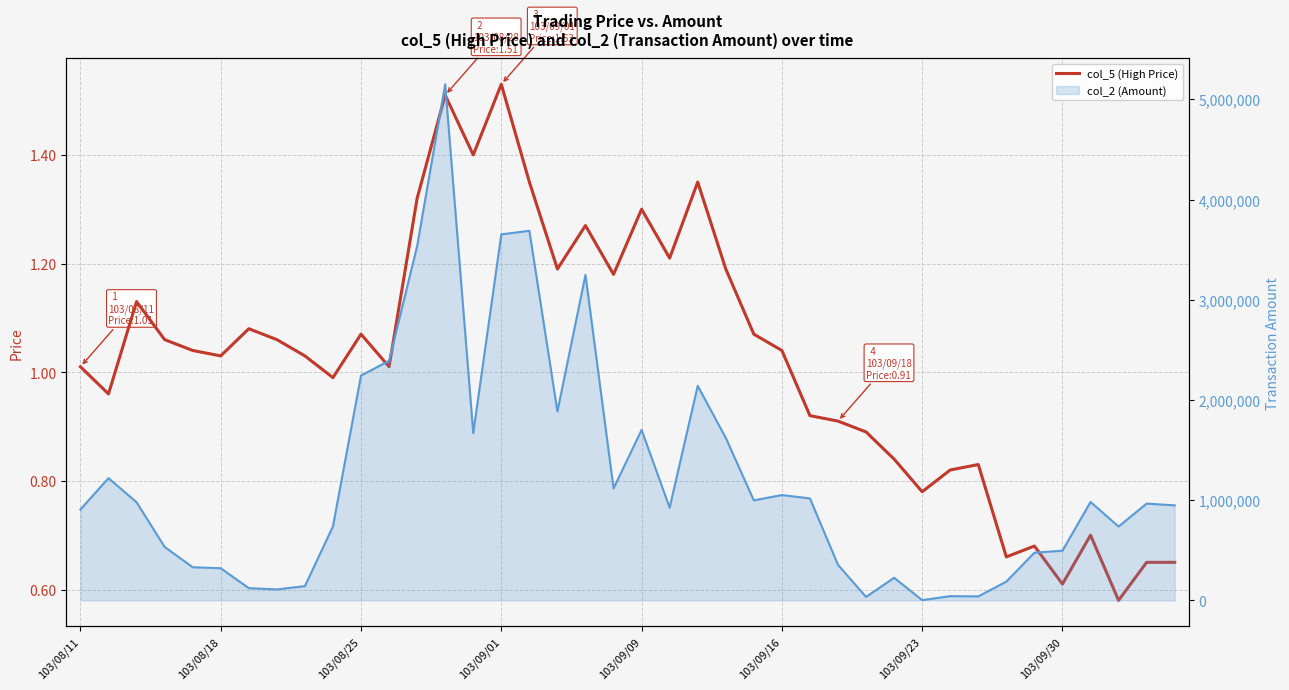

What is the sum of the col_2 (Amount) line values at 28 and 21?

959050.0